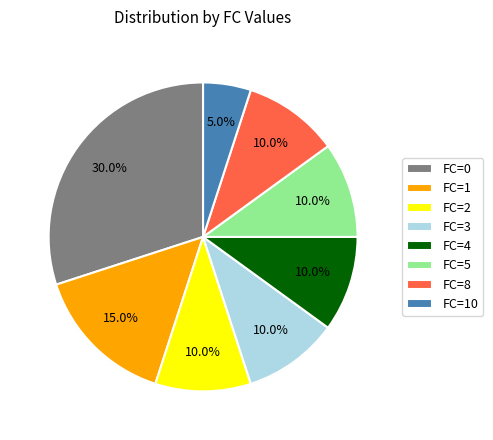

Is there a majority slice in this chart?

No